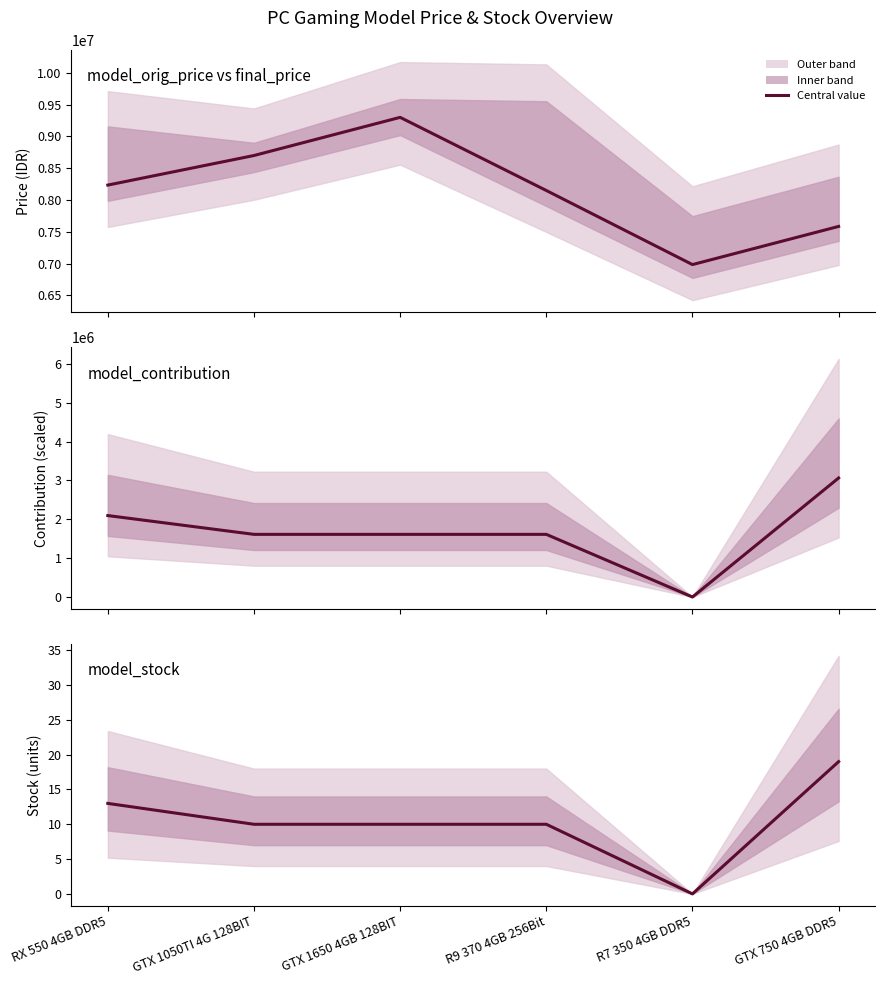

At how many categories does at least one series exceed 7104829?

5